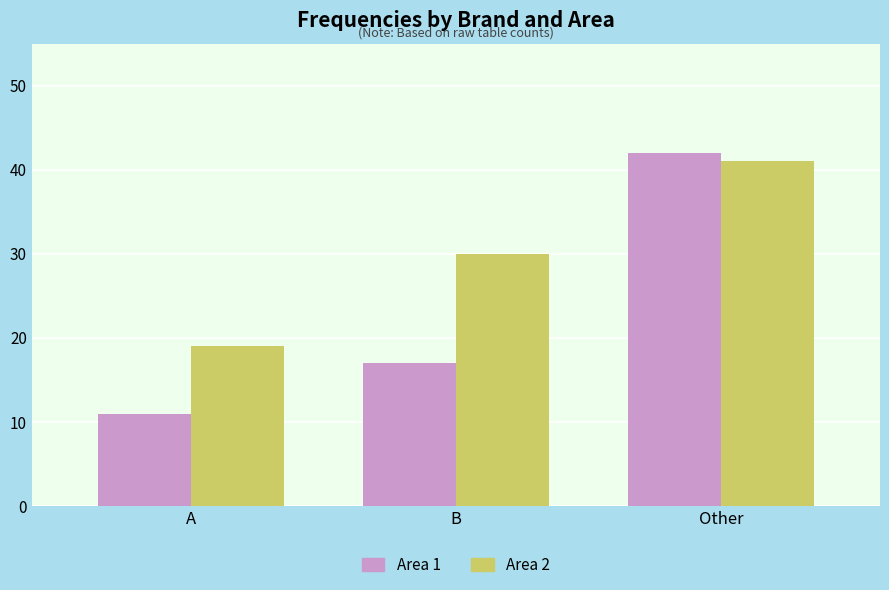

What are all the series names shown in the legend?

Area 1, Area 2